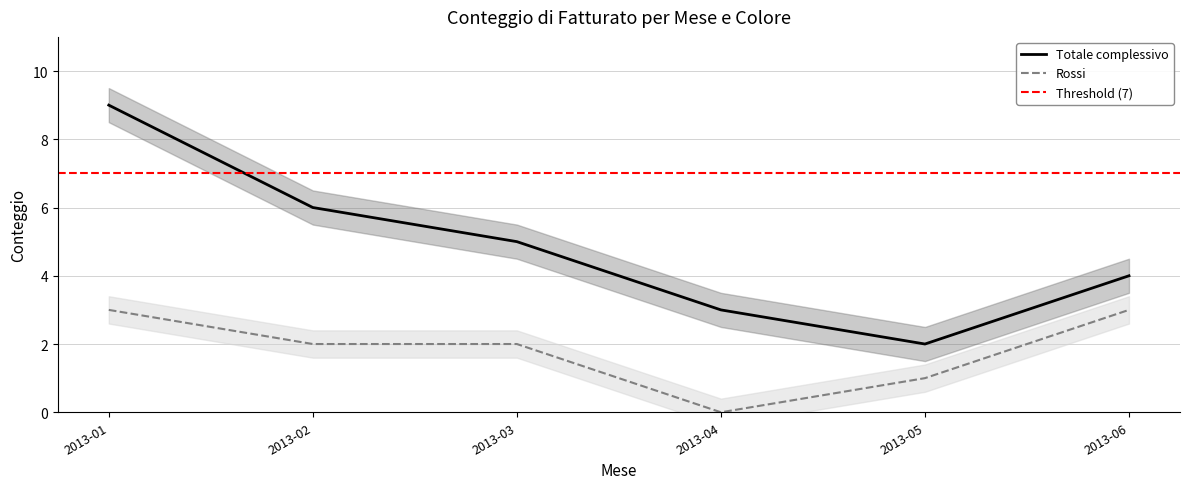

List the labels in order of Totale complessivo value, largest first.

2013-01, 2013-02, 2013-03, 2013-06, 2013-04, 2013-05